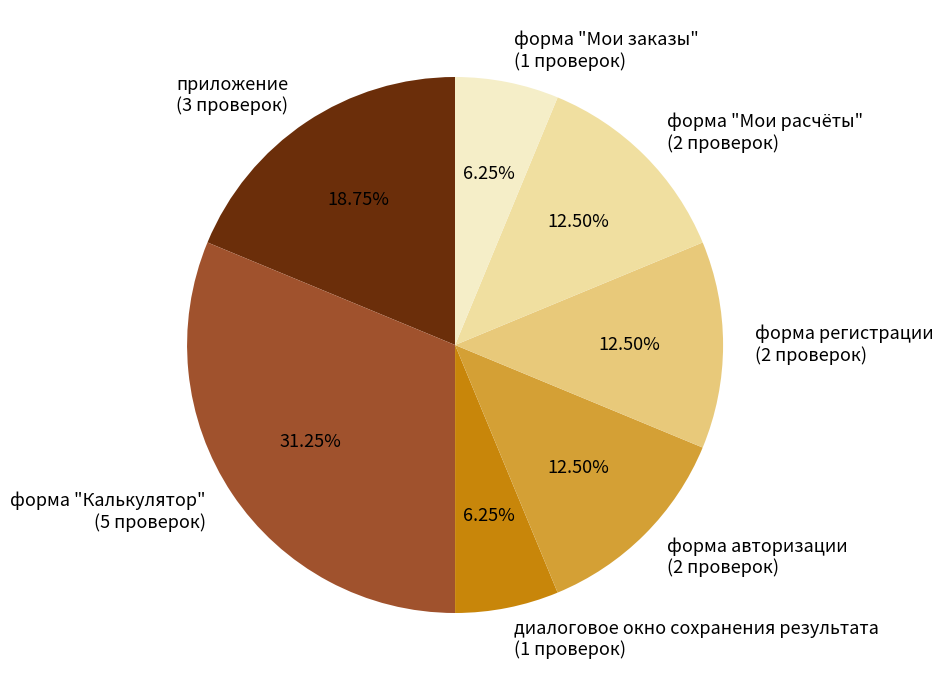

Is форма "Калькулятор" (5 проверок) the majority of the pie?

No